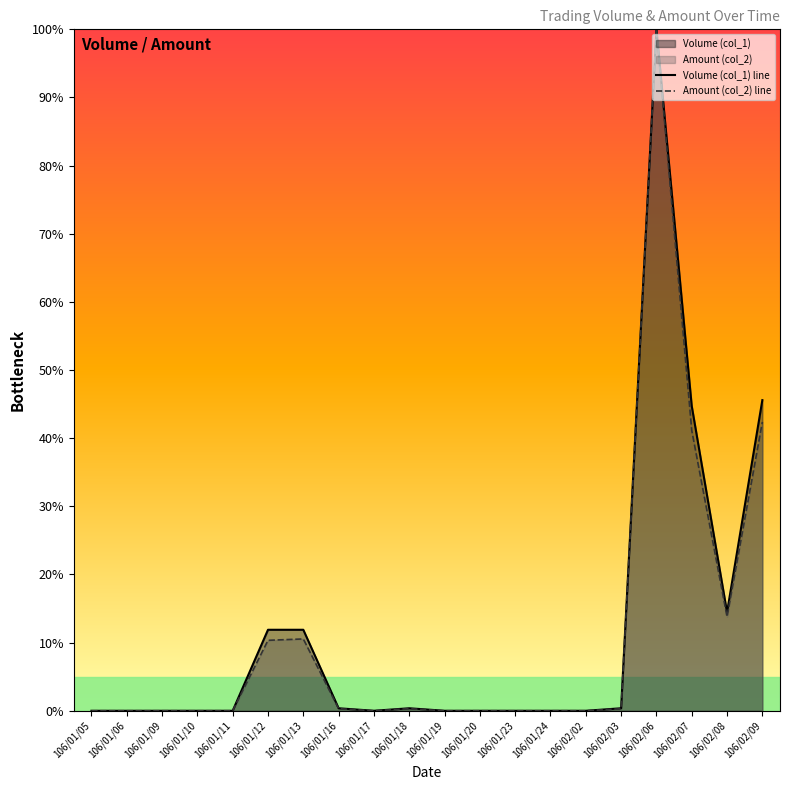

At how many categories does at least one series exceed 27?

3